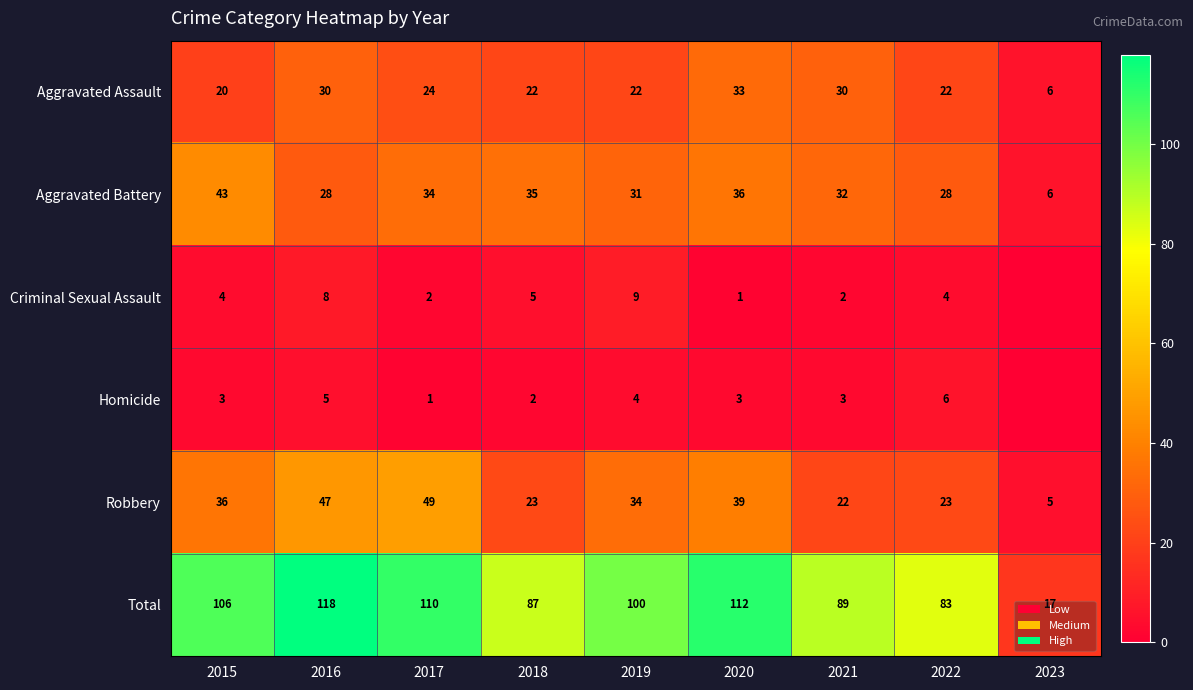

Where is Aggravated Assault nearest to the value 19?

2015